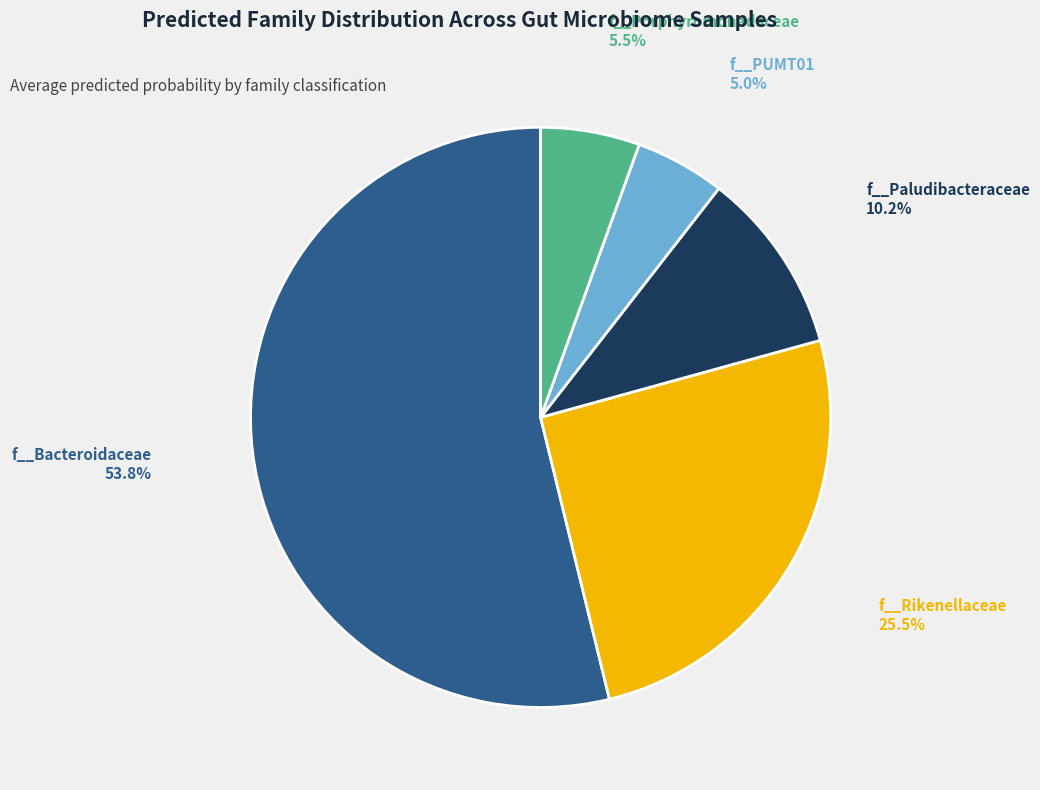

Approximately how many times larger is the value at f__Rikenellaceae compared to f__Bacteroidaceae?

0.5